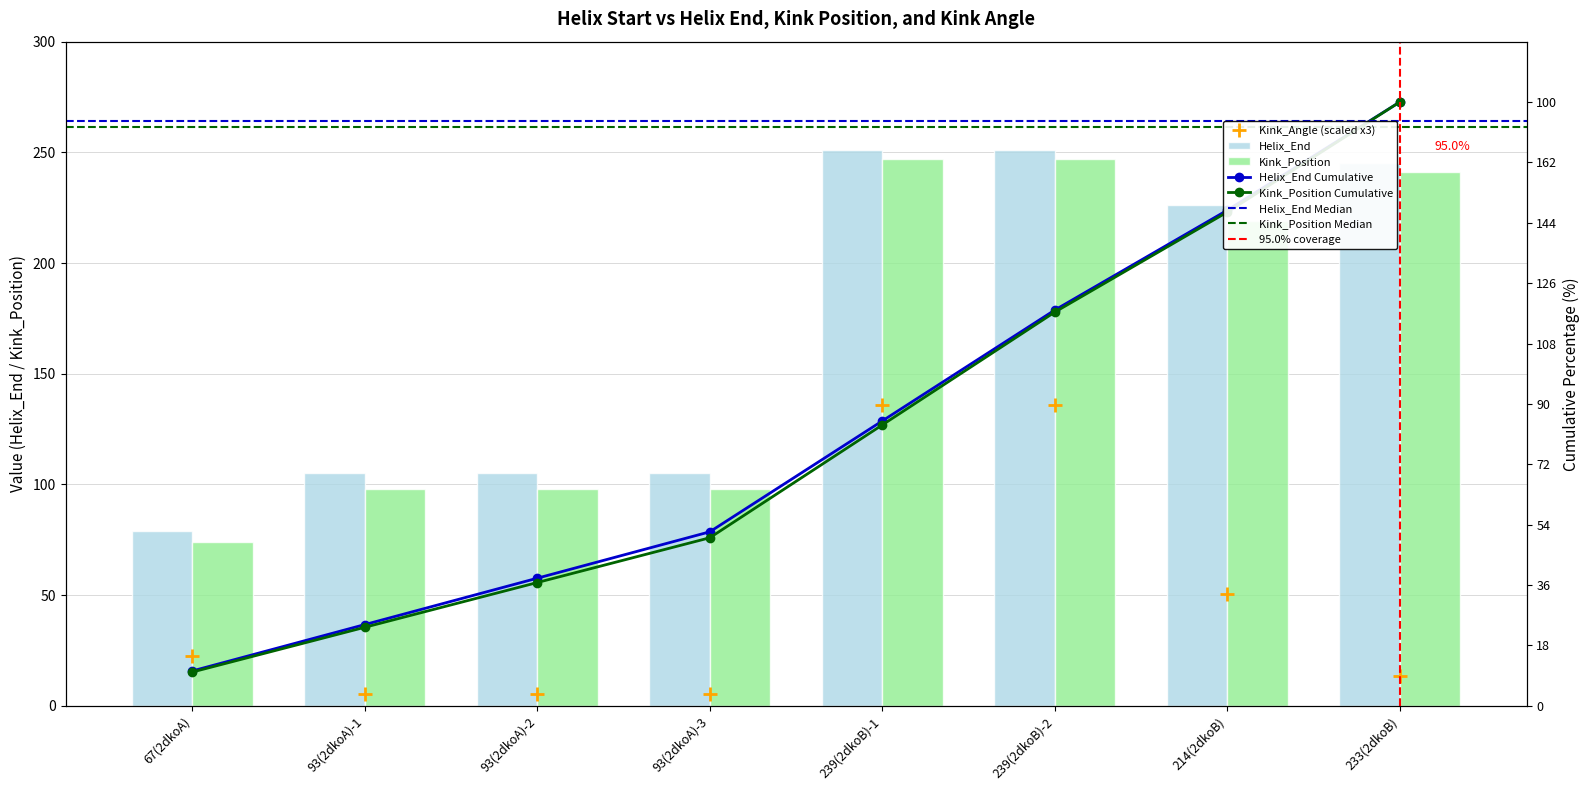

The Kink_Angle series shows 22.6 at 67(2dkoA). True or false?

True